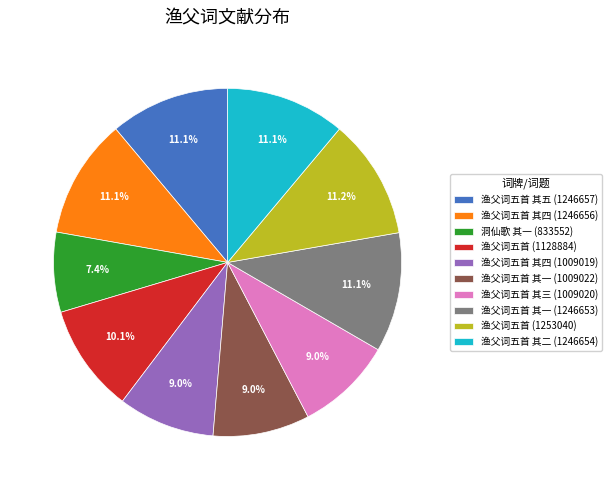

To the nearest percent, what portion does 渔父词五首 (1128884) represent?

10%